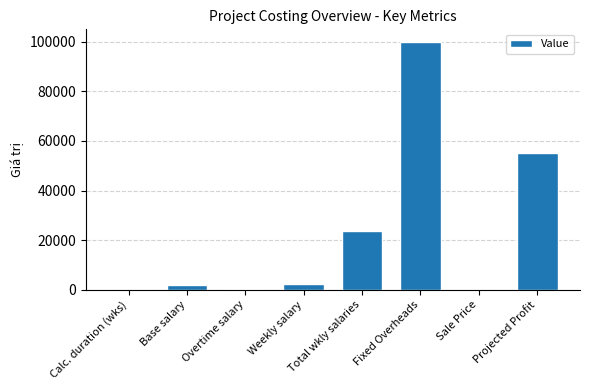

What is the sum of all values?

183810